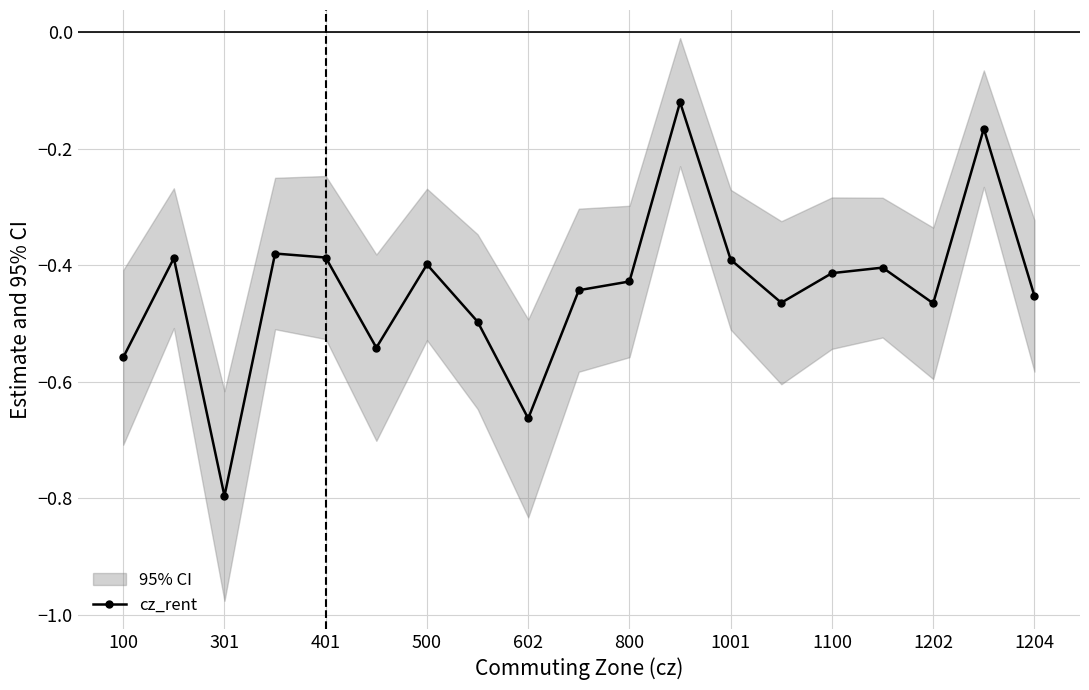

Is this an area chart (filled region under the line)?

No